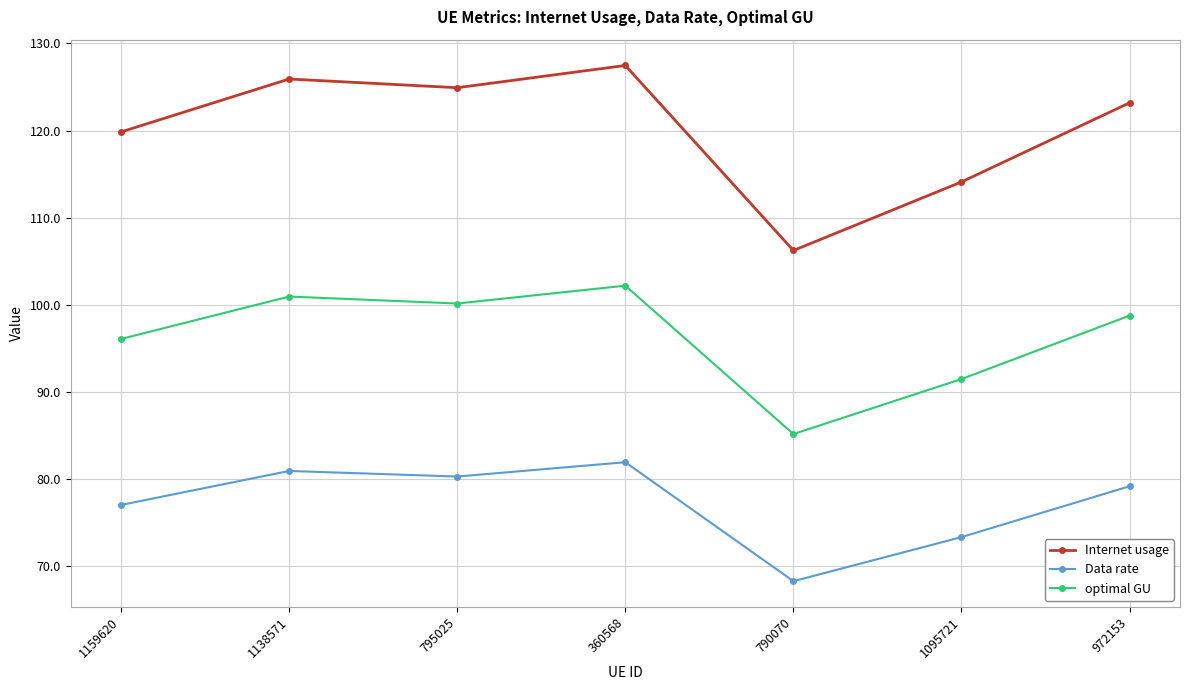

What is the label of the 2nd point from the left?

1138571